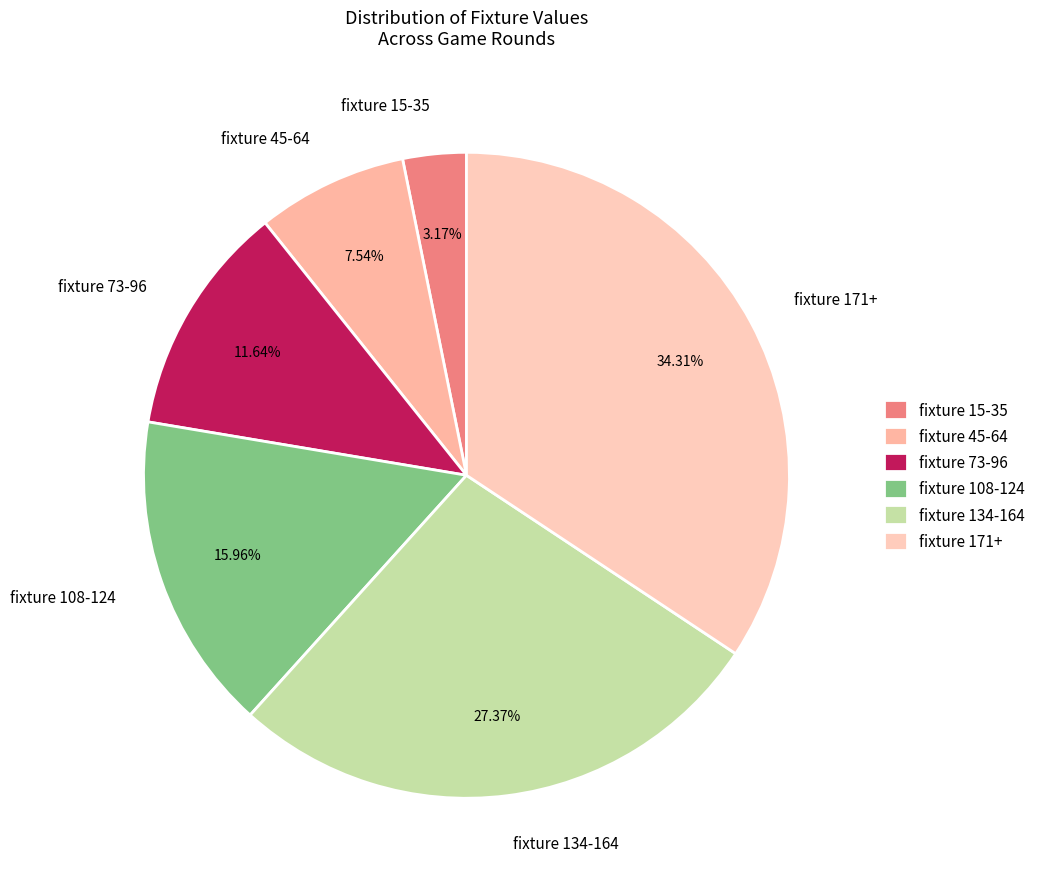

Which slice is the largest?

fixture 171+